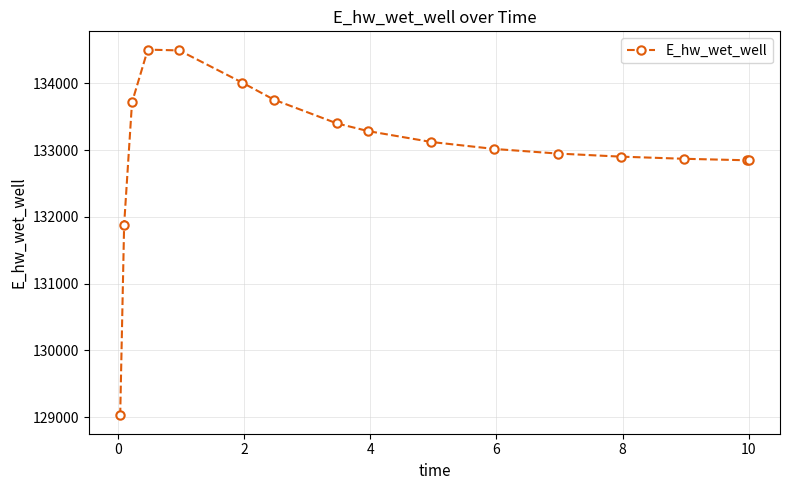

What is the greatest value displayed?

134507.6